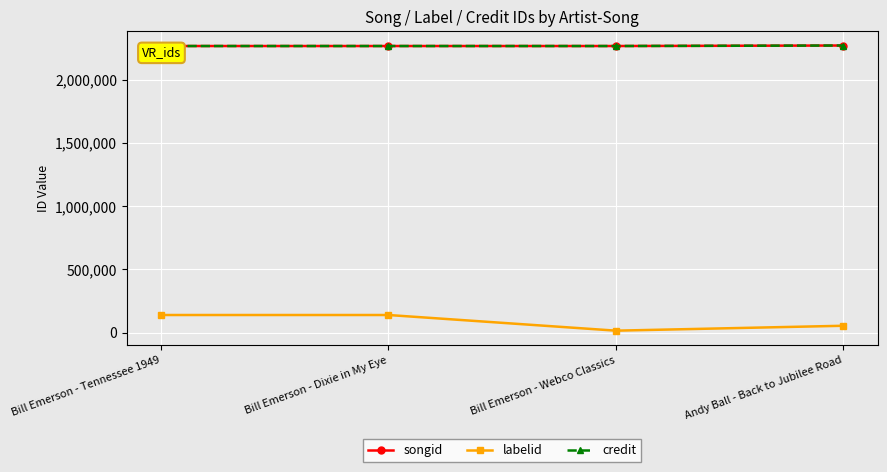

At which category does the chart reach its peak across all series?

Andy Ball - Back to Jubilee Road